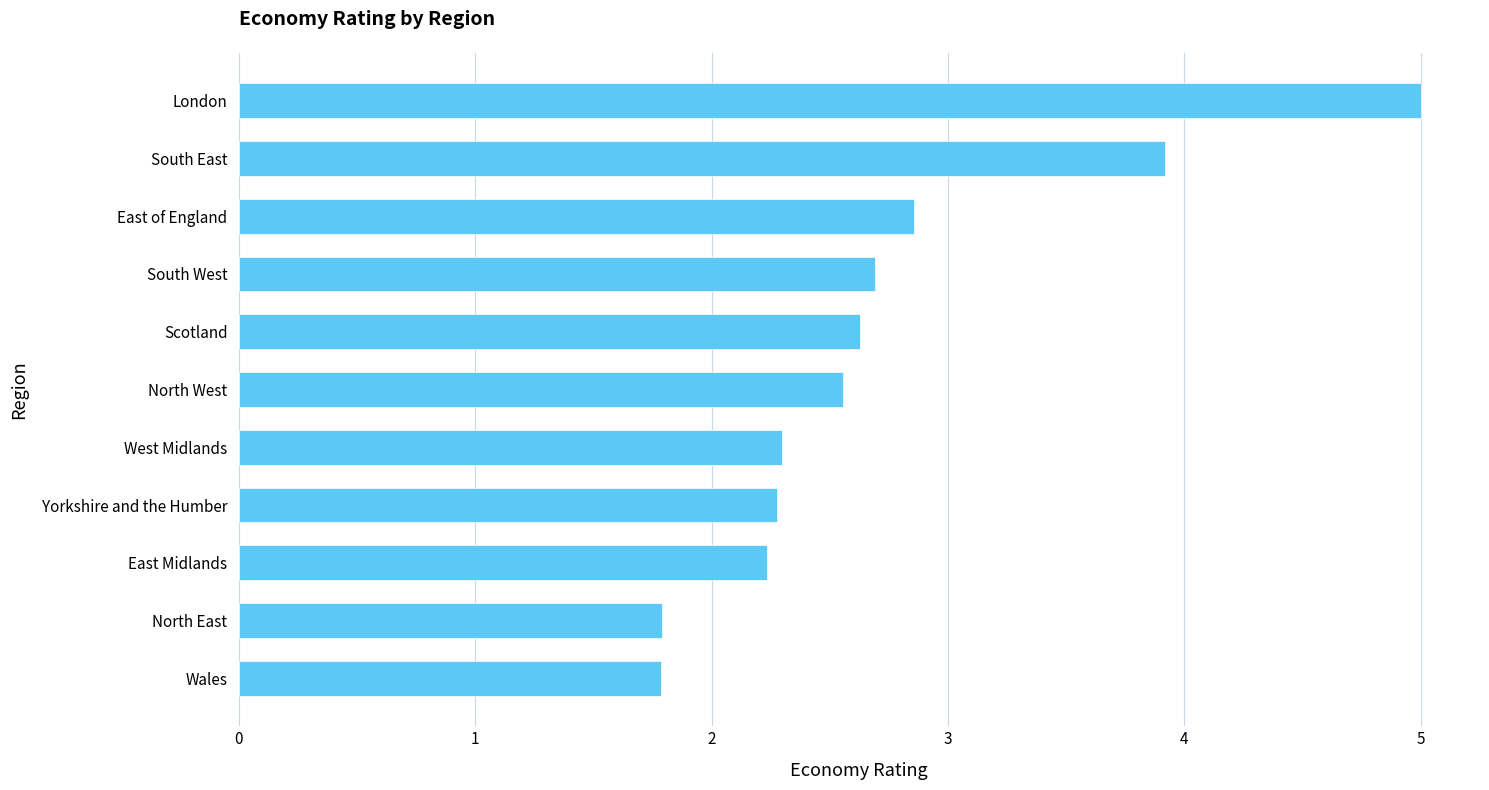

Approximately how many times larger is the value at South East compared to East Midlands?

1.8